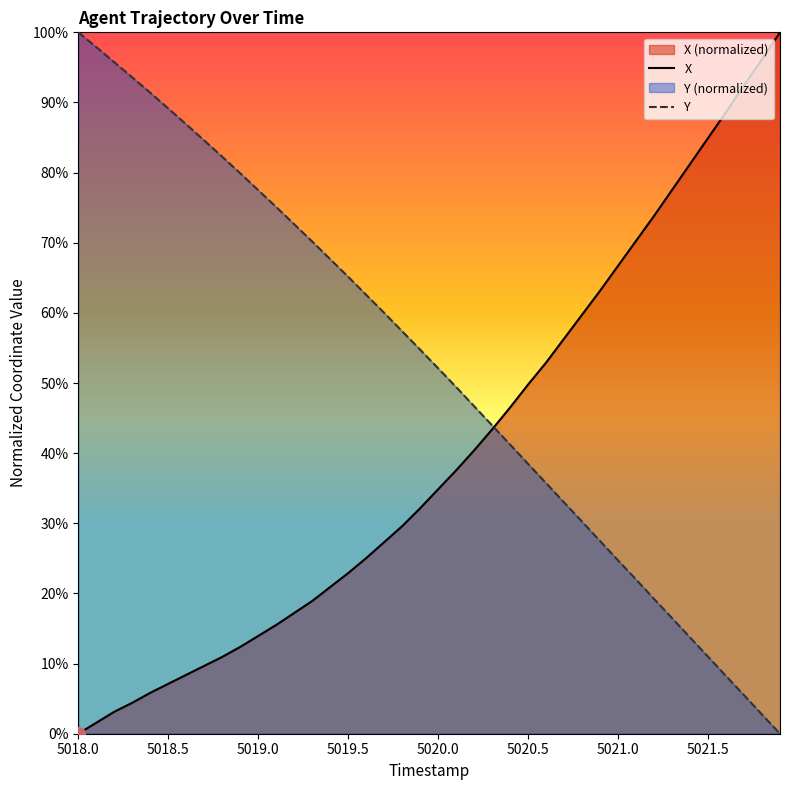

What is the sum of all Y values?

20.9